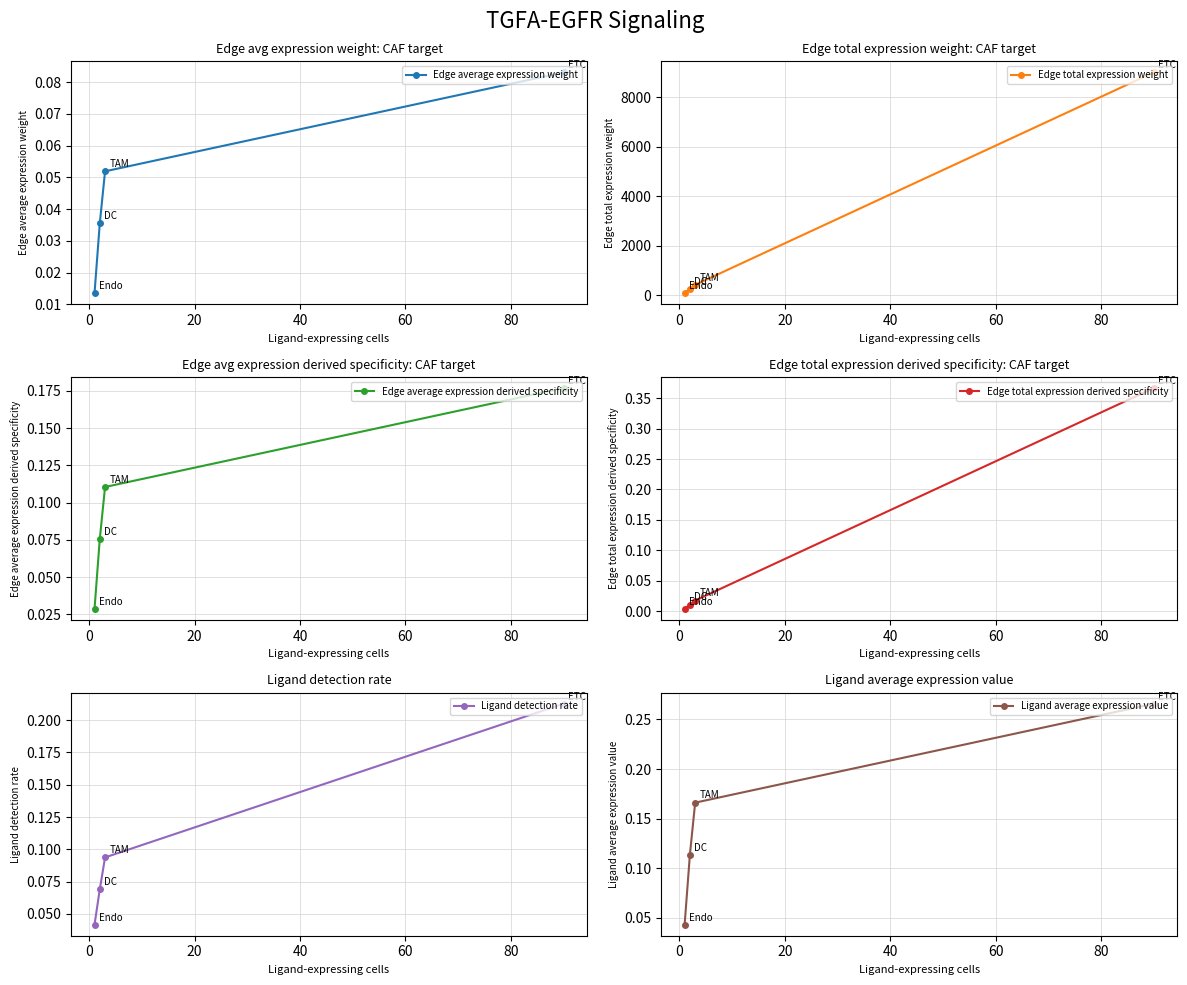

True or false: Edge average expression weight has more than 0 interior local peaks.

False